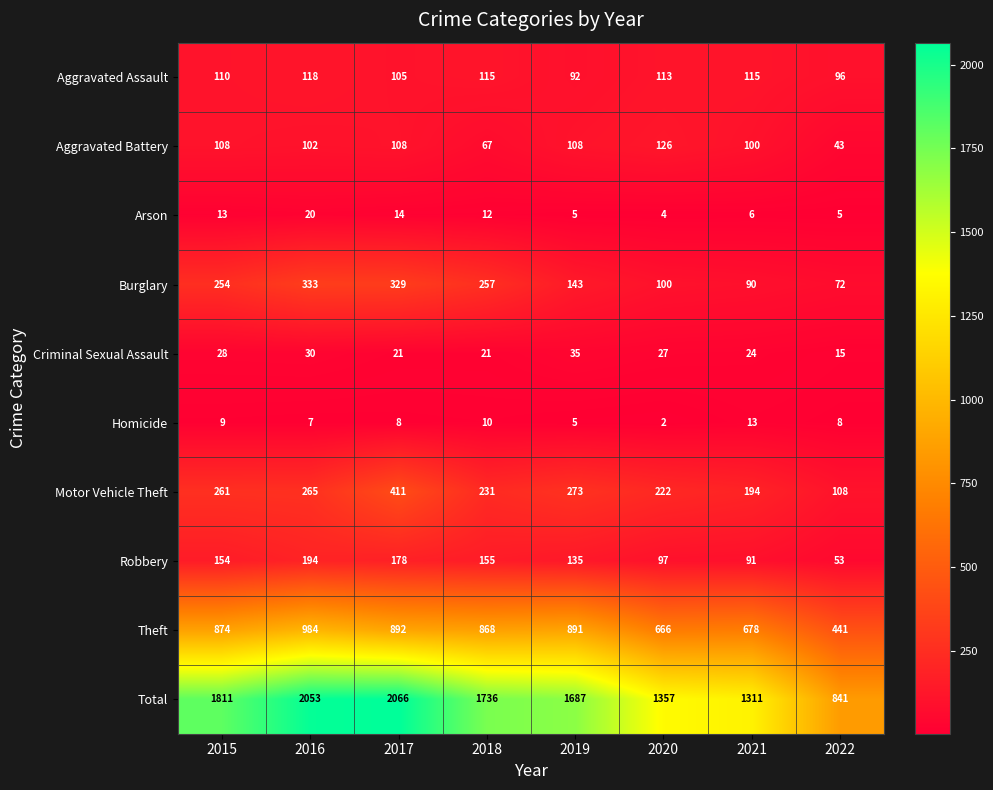

What is the difference between the highest and lowest values at 2020?

1355